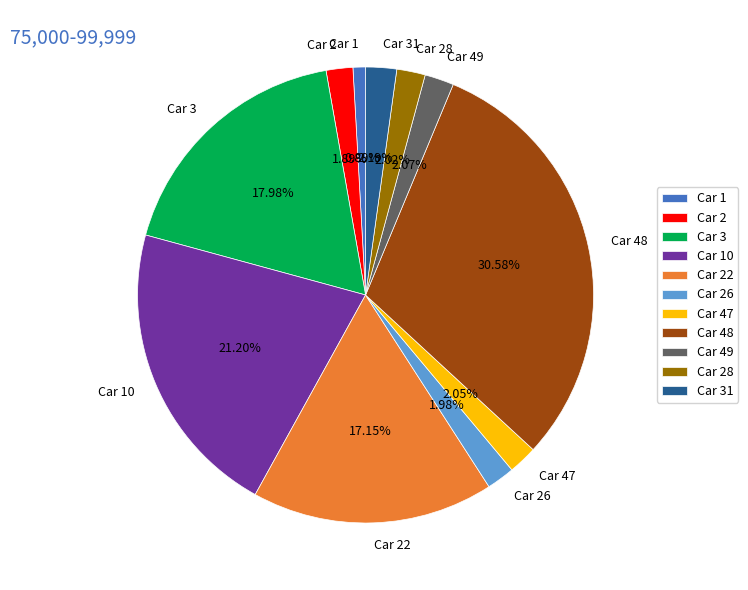

To the nearest percent, what percentage of the pie is Car 31?

2%